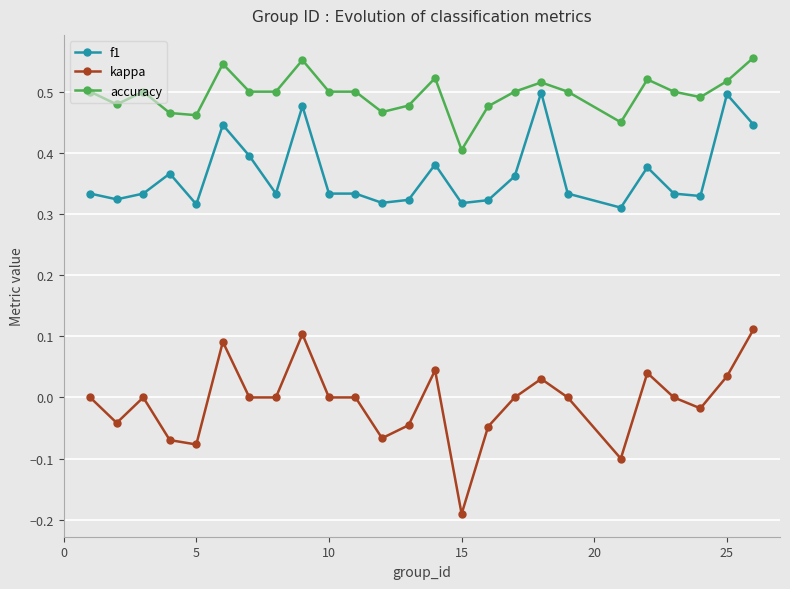

Which series has the largest total across all categories?

accuracy